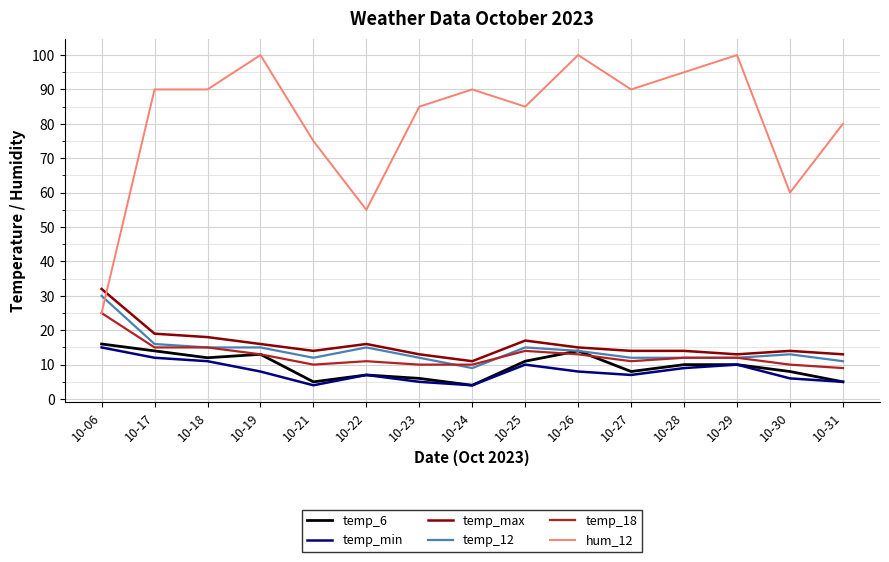

The temp_18 series shows 17 at 10-24. True or false?

False